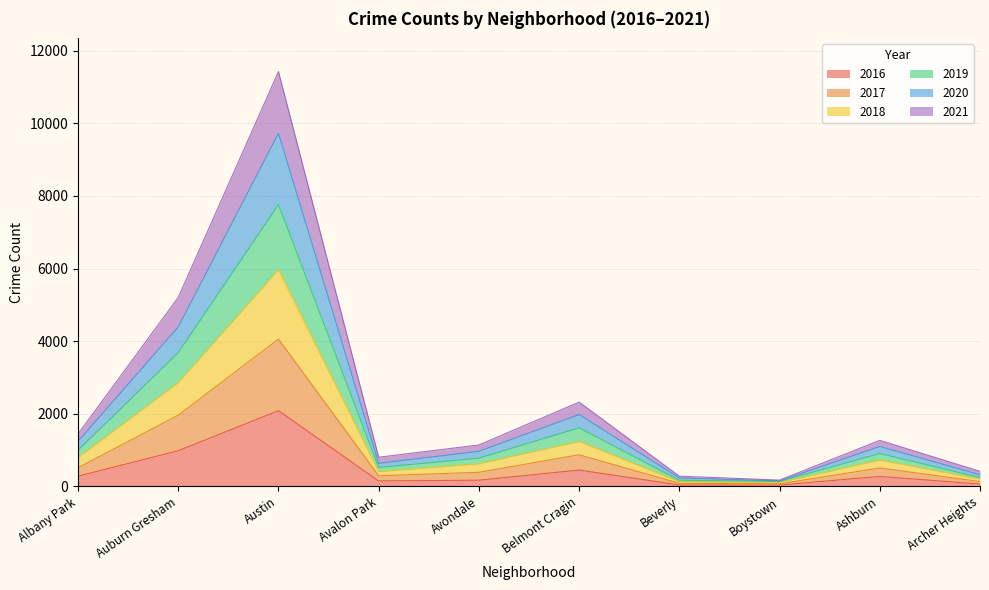

Which series changed the most between Beverly and Boystown?

2021